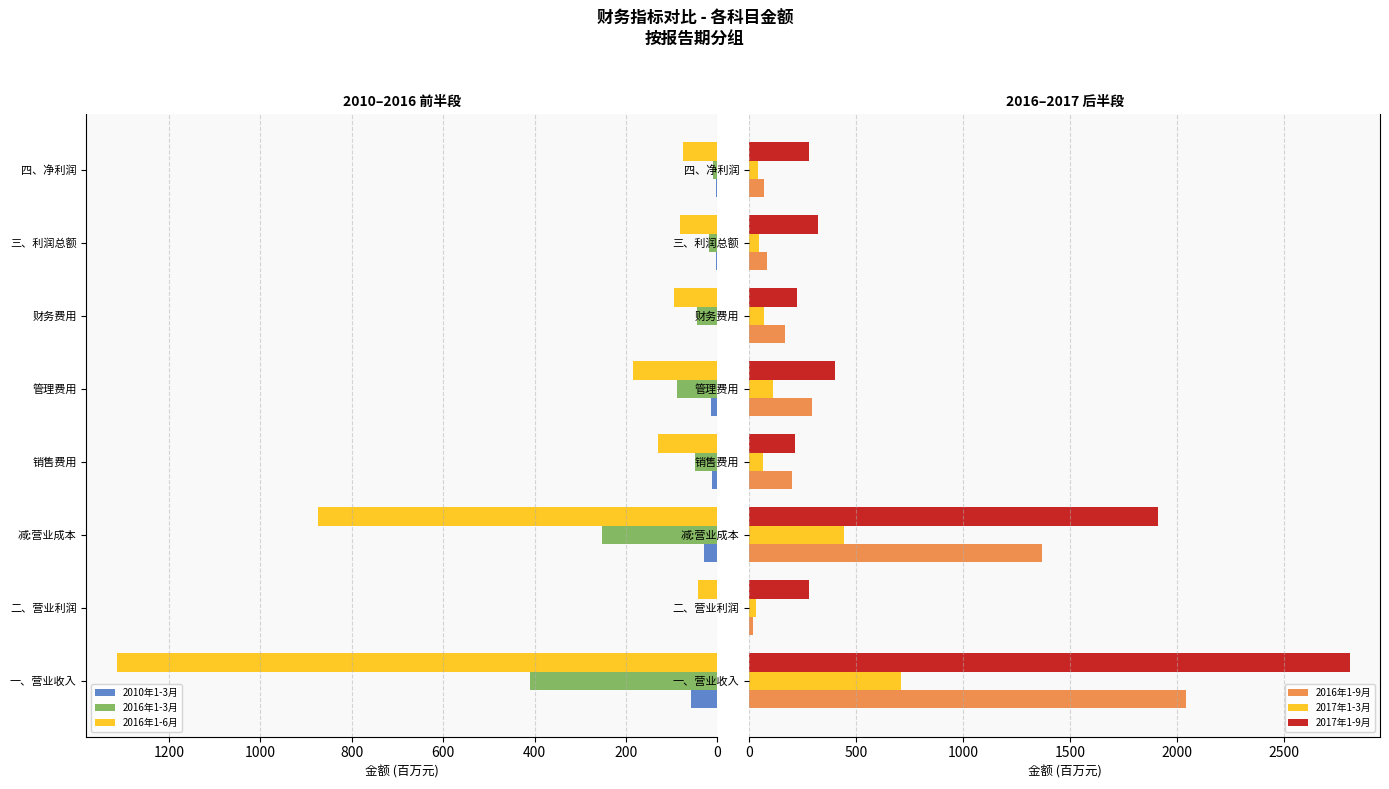

What value does the 2016年1-3月 series have at 800?

87.6